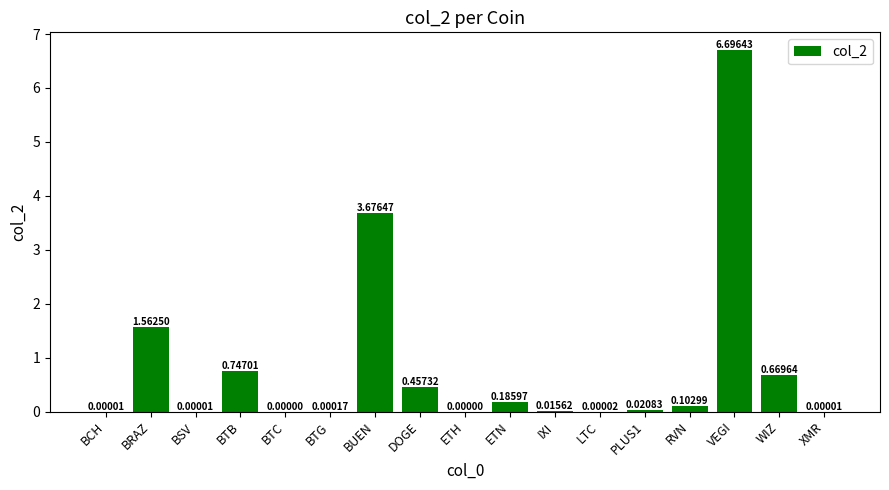

What is the maximum value shown in the chart?

6.7